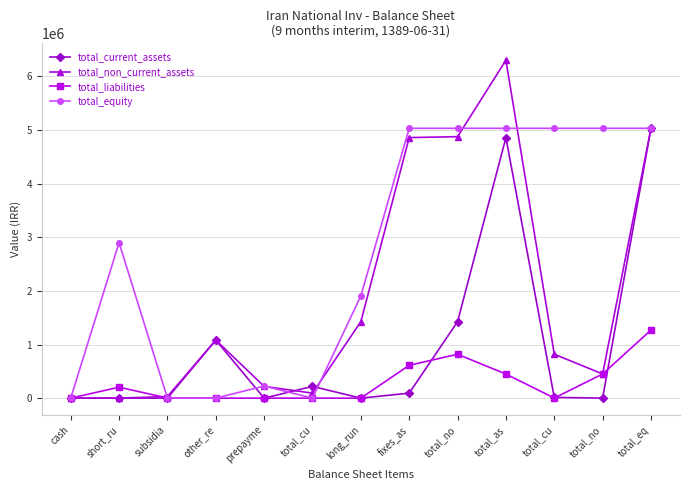

At cash, list the series in order from largest to smallest.

total_current_assets, total_non_current_assets, total_liabilities, total_equity